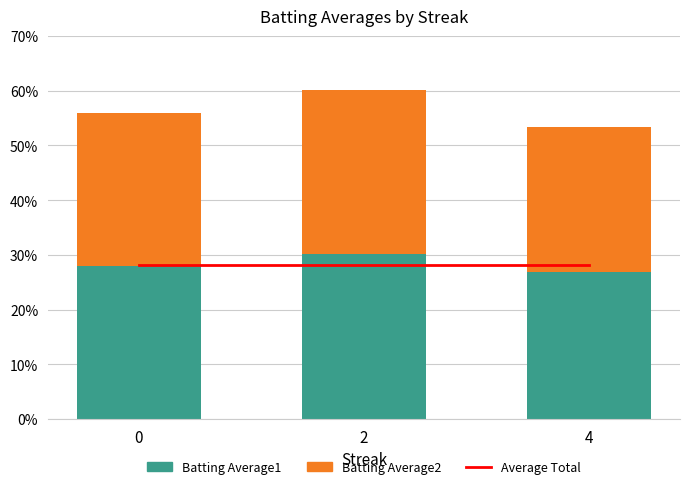

At which label does Batting Average1 reach its minimum?

4